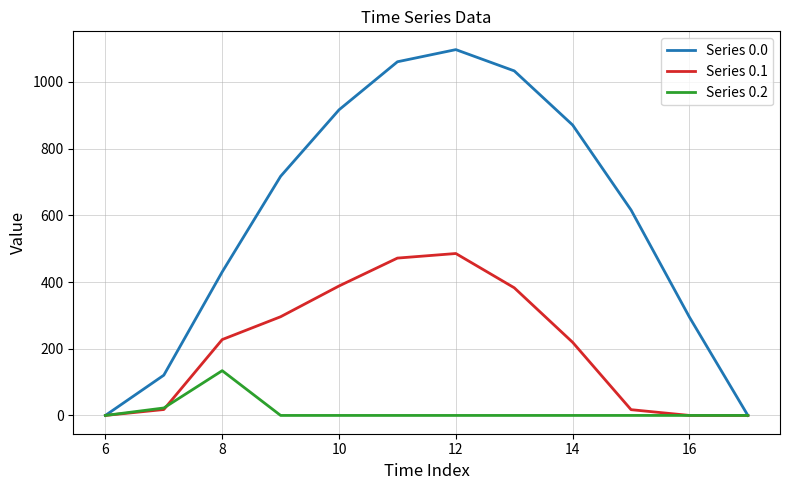

Rank the series by their maximum value, from highest to lowest.

Series 0.0, Series 0.1, Series 0.2